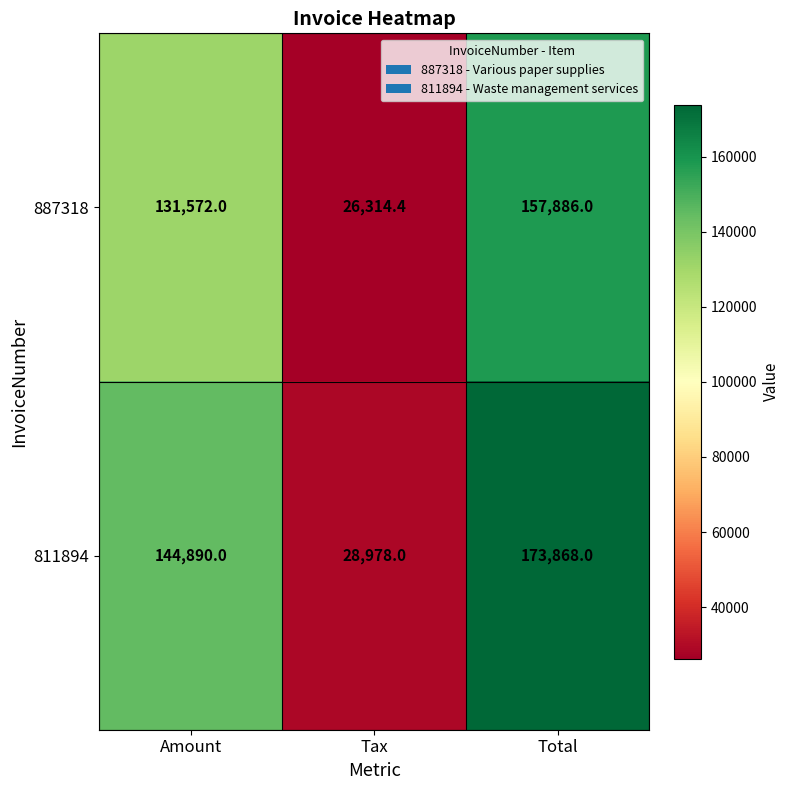

True or false: 811894 has a value of 144890.0 at Amount.

True